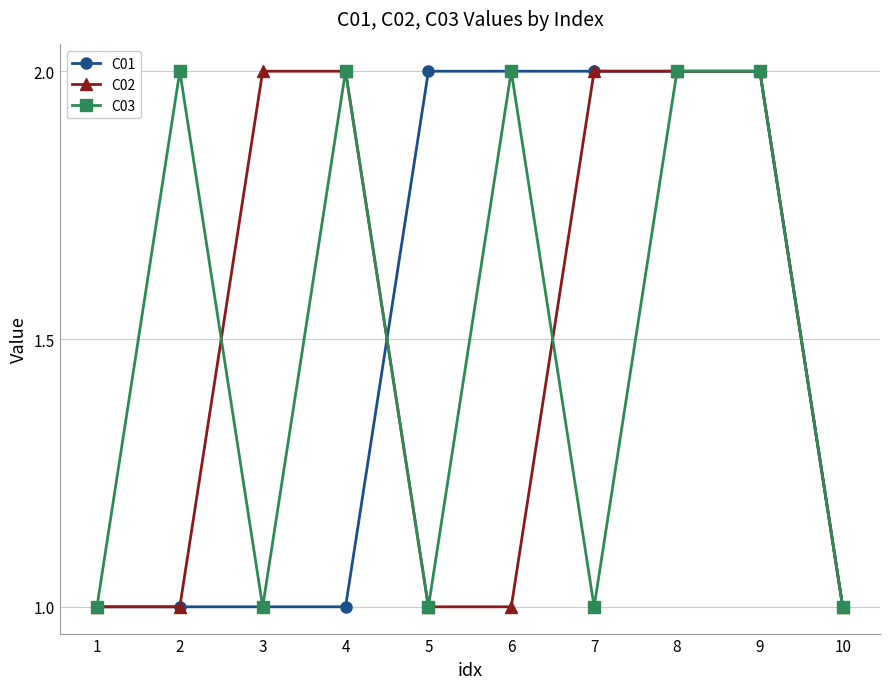

What is the total value across all series at 6?

5